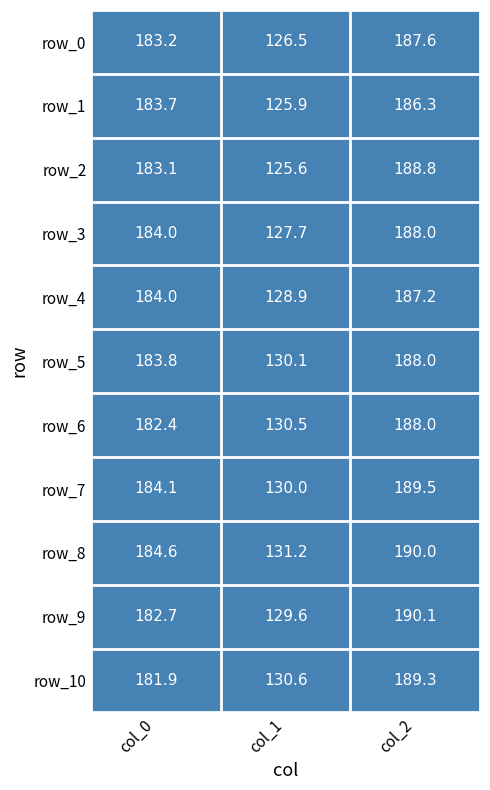

True or false: row_7 has a value of 113.4 at col_0.

False